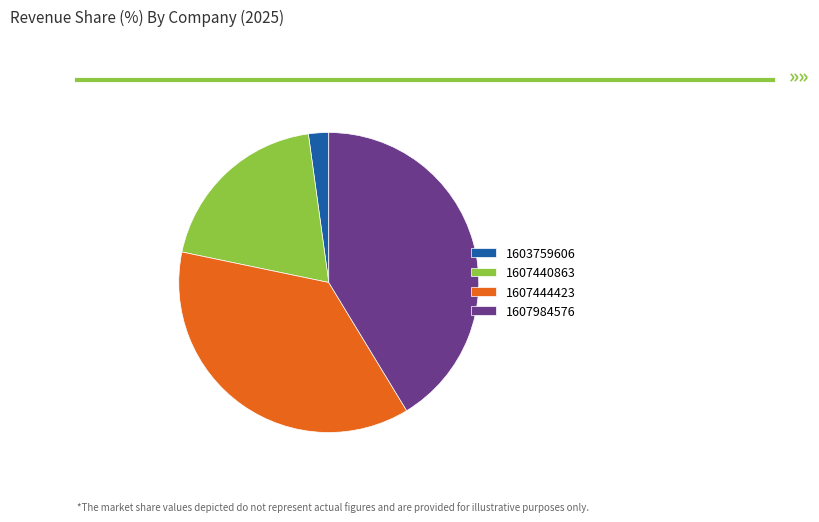

Is 1607440863 the majority of the pie?

No